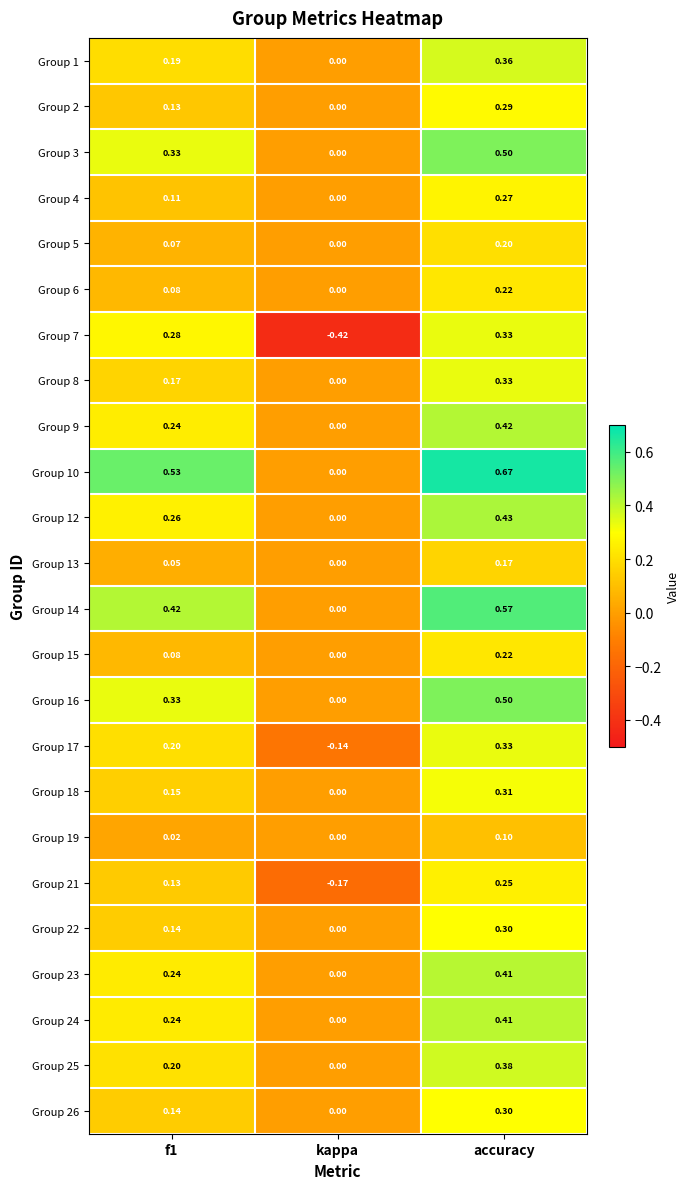

Is the value of Group 18 at accuracy greater than the value of Group 10 at kappa?

Yes